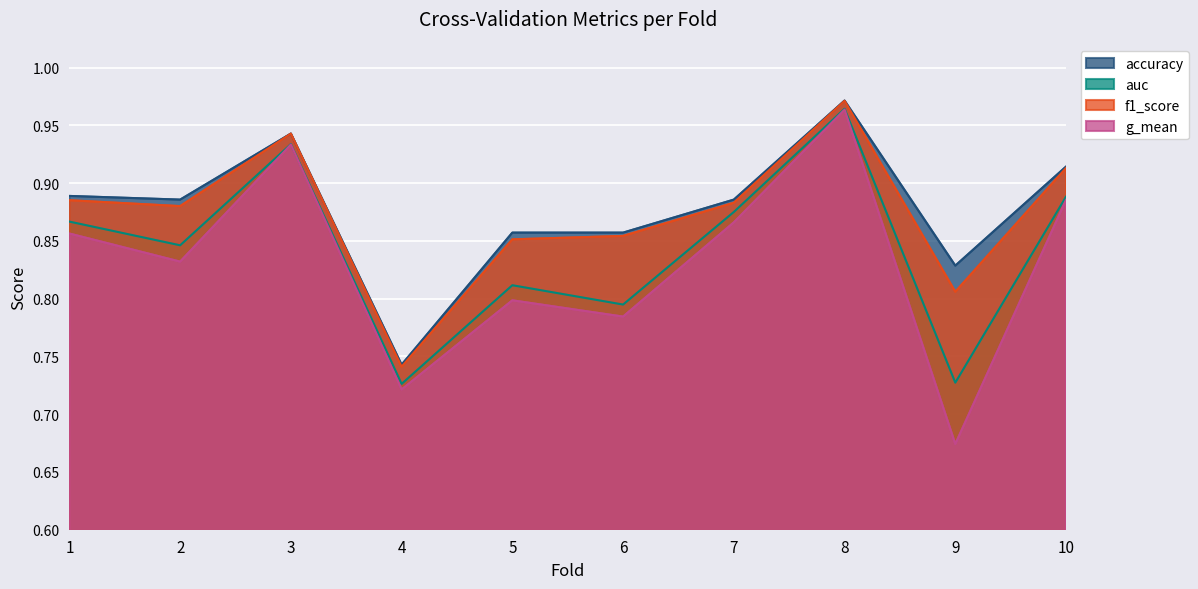

Reading left to right, list all the values displayed in this chart.

accuracy: 0.9	0.9	0.9	0.7	0.9	0.9	0.9	1.0	0.8	0.9
auc: 0.9	0.8	0.9	0.7	0.8	0.8	0.9	1.0	0.7	0.9
f1_score: 0.9	0.9	0.9	0.7	0.9	0.9	0.9	1.0	0.8	0.9
g_mean: 0.9	0.8	0.9	0.7	0.8	0.8	0.9	1.0	0.7	0.9